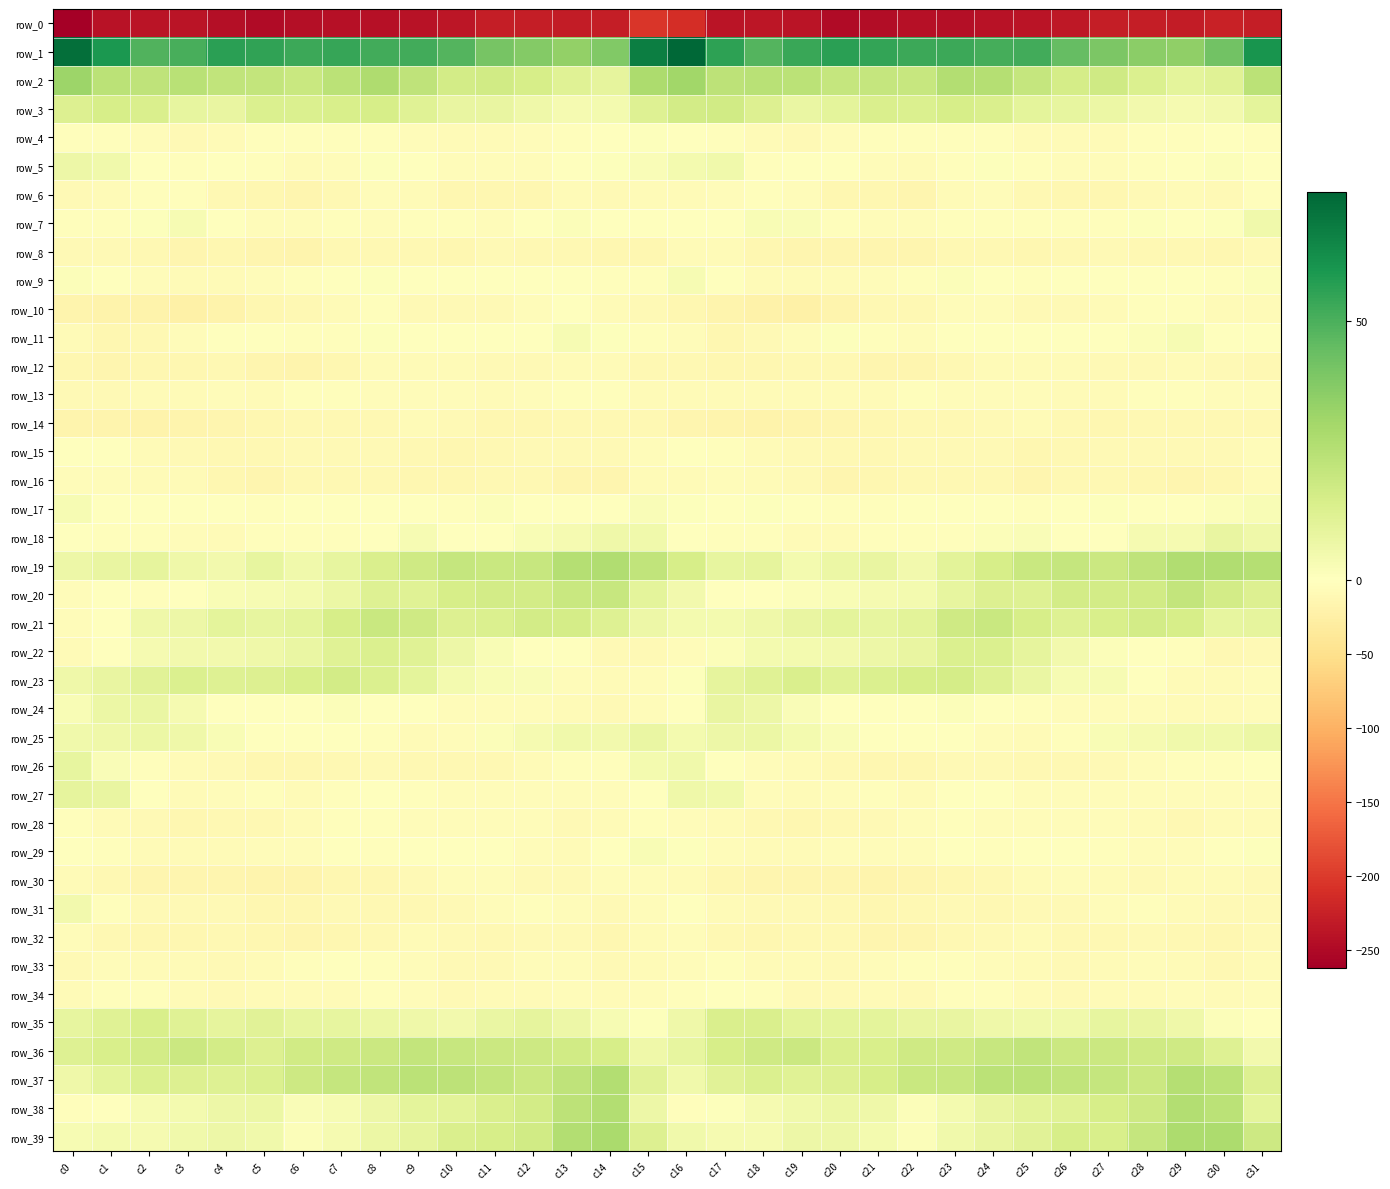

How many distinct data groups are displayed?

40